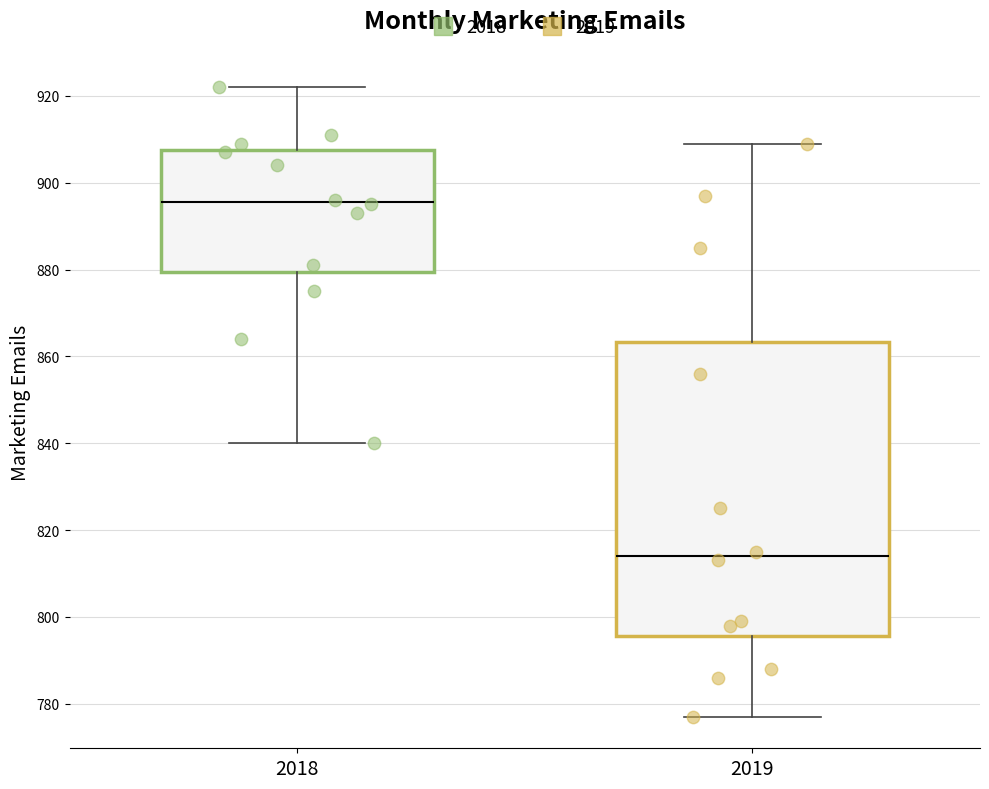

Comparing the boxes themselves (not the whiskers), which one is the tallest?

2019